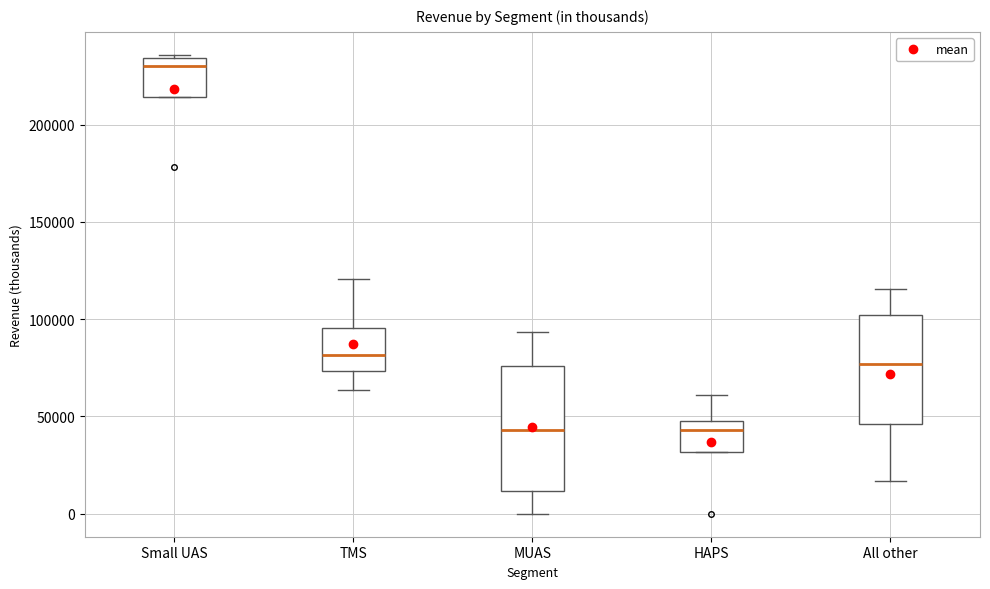

Comparing the boxes themselves (not the whiskers), which one is the tallest?

MUAS